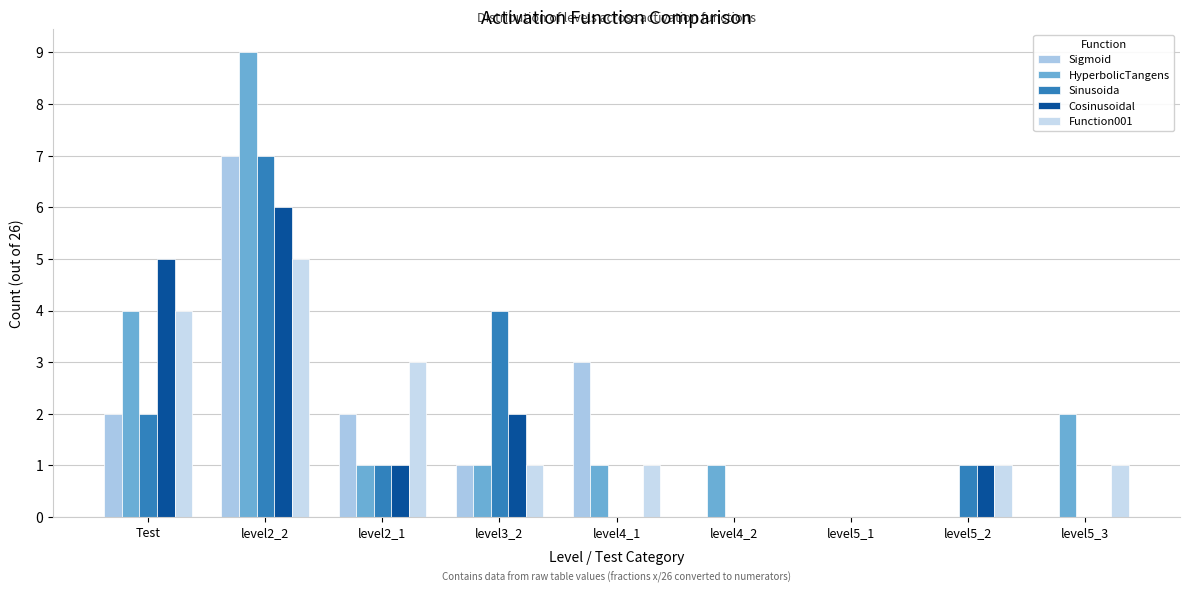

How many groups of bars are there?

9